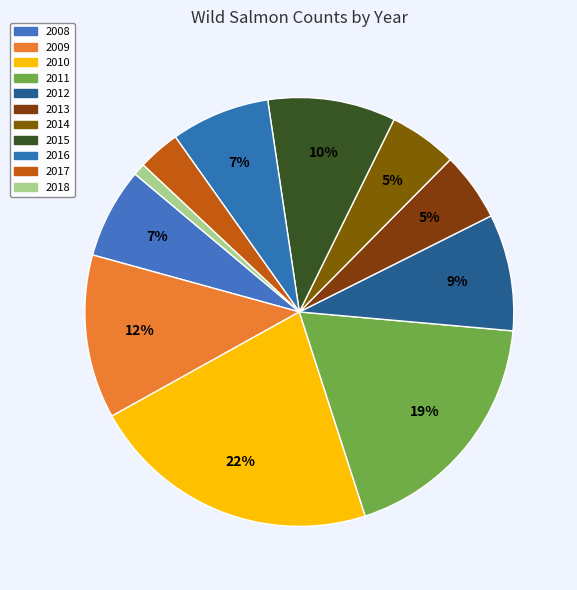

Between 2010 and 2009, which is larger?

2010